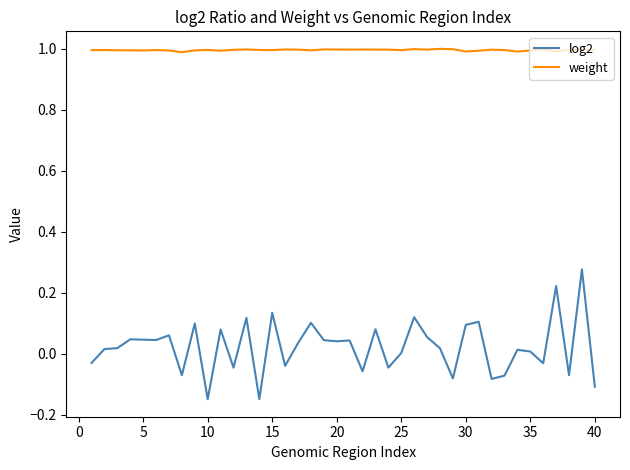

Rank the series by their maximum value, from highest to lowest.

weight, log2